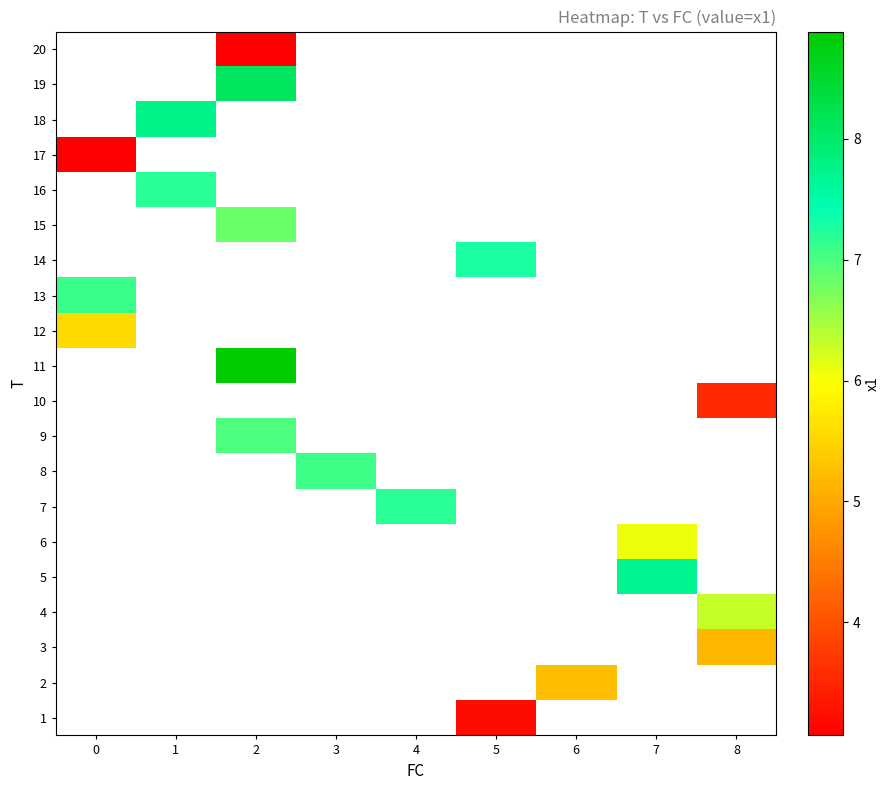

Count the number of data series in this chart.

20